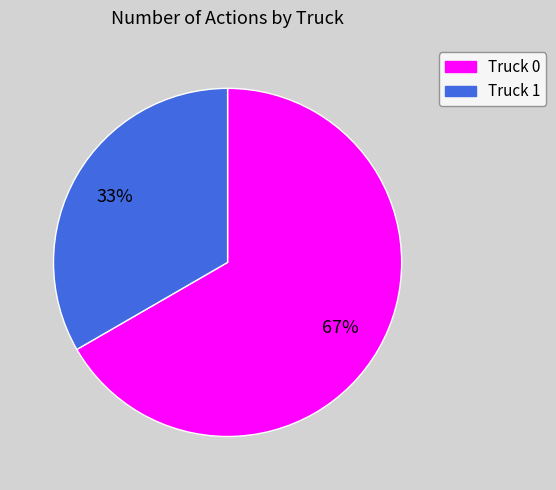

To the nearest percent, what is the average slice percentage?

50%